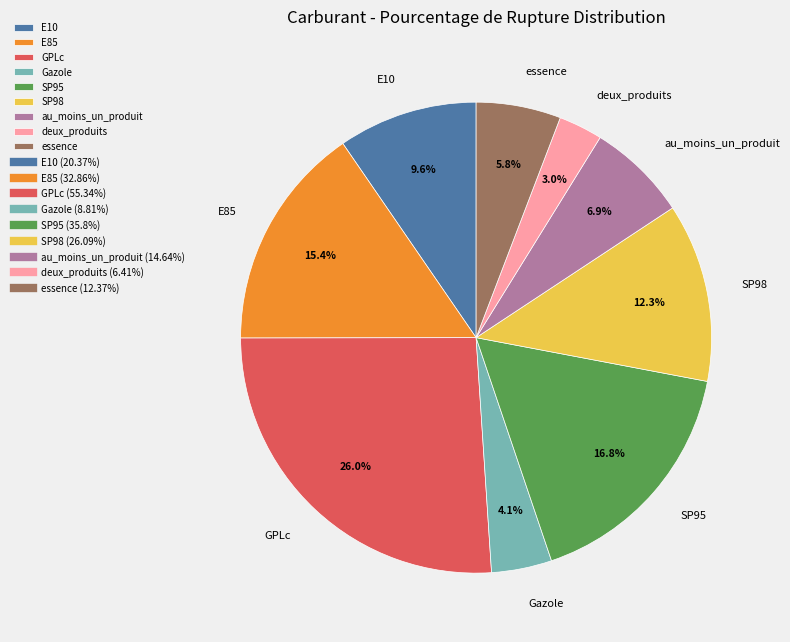

To the nearest percent, what percentage of the pie is Gazole?

4%